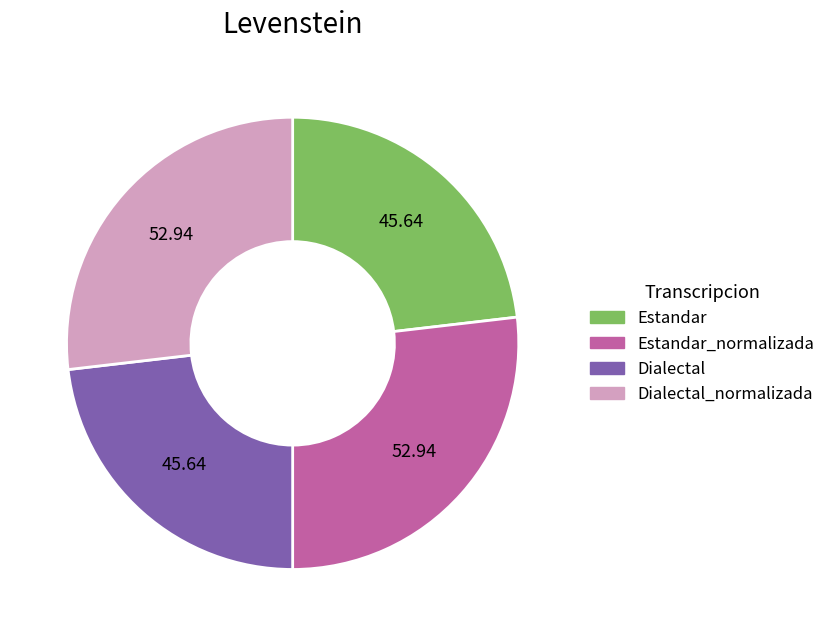

Between Dialectal and Estandar_normalizada, which is larger?

Estandar_normalizada